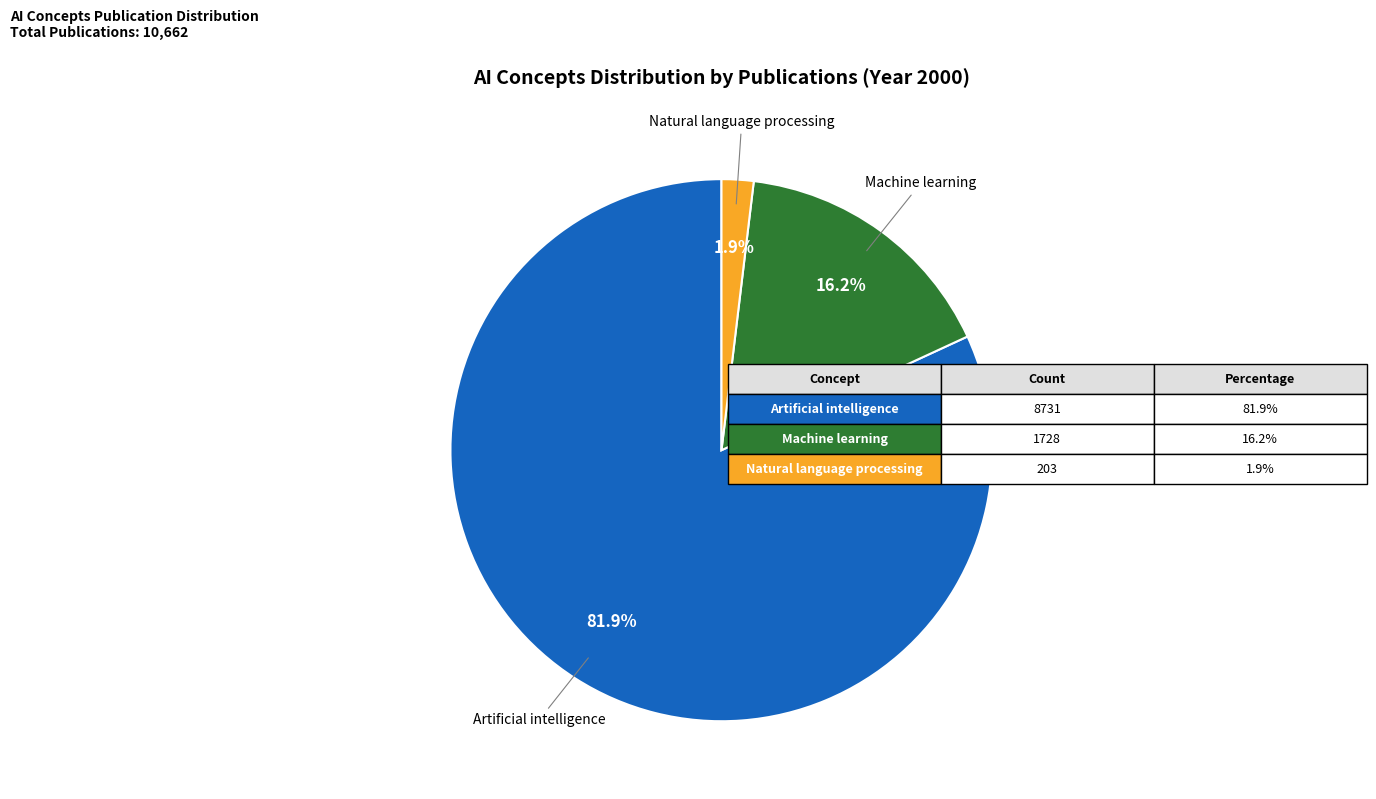

Is it true that Machine learning is 16% of the pie?

True